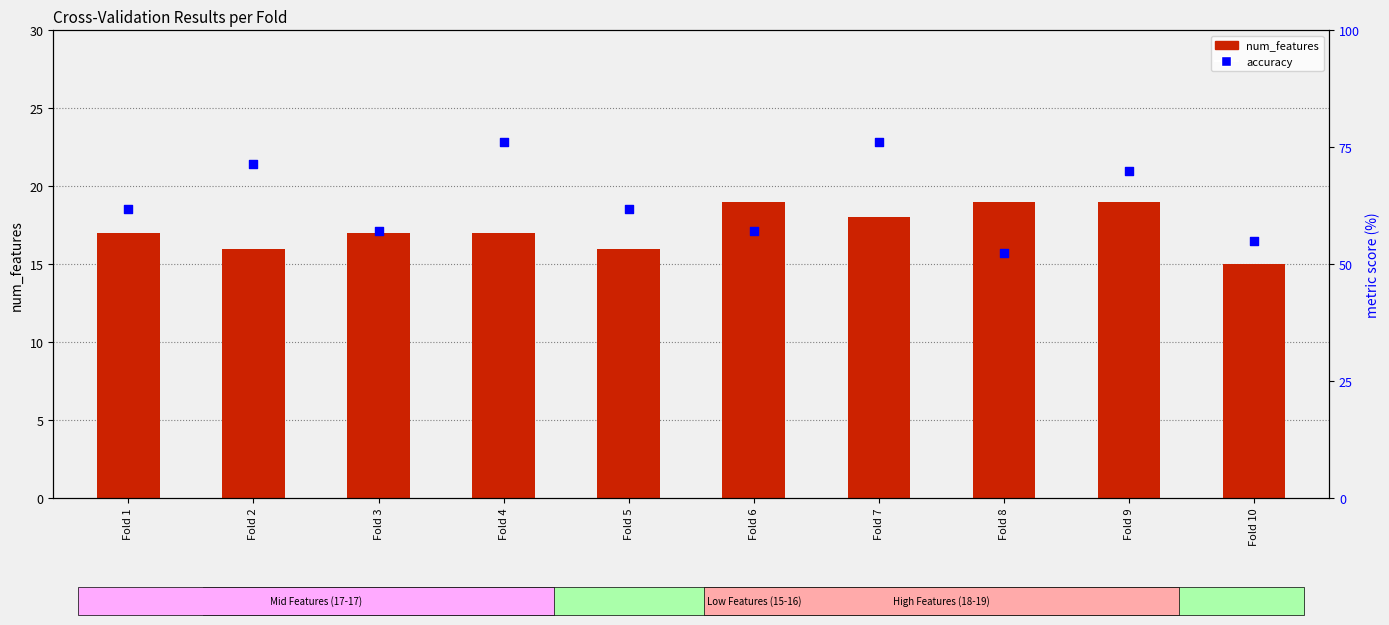

Which series has the largest total across all categories?

accuracy